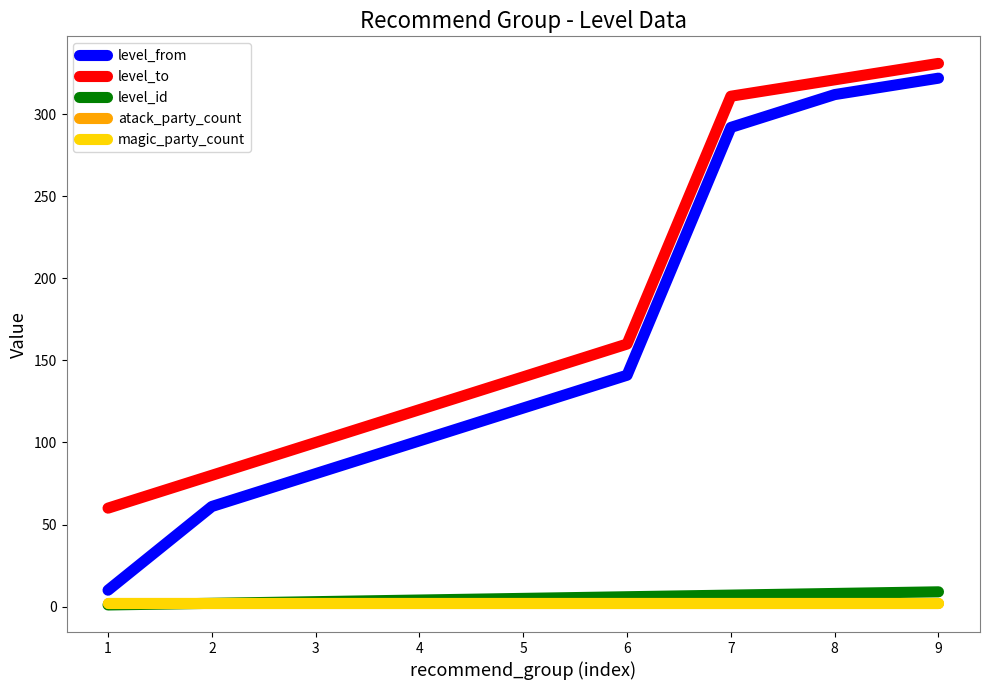

Reading right to left, list all the values displayed in this chart.

level_from: 9=322	8=312	7=292	6=141	5=121	4=101	3=81	2=61	1=10
level_to: 9=331	8=321	7=311	6=160	5=140	4=120	3=100	2=80	1=60
level_id: 9=9	8=8	7=7	6=6	5=5	4=4	3=3	2=2	1=1
atack_party_count: 9=2	8=2	7=2	6=2	5=2	4=2	3=2	2=2	1=2
magic_party_count: 9=2	8=2	7=2	6=2	5=2	4=2	3=2	2=2	1=2